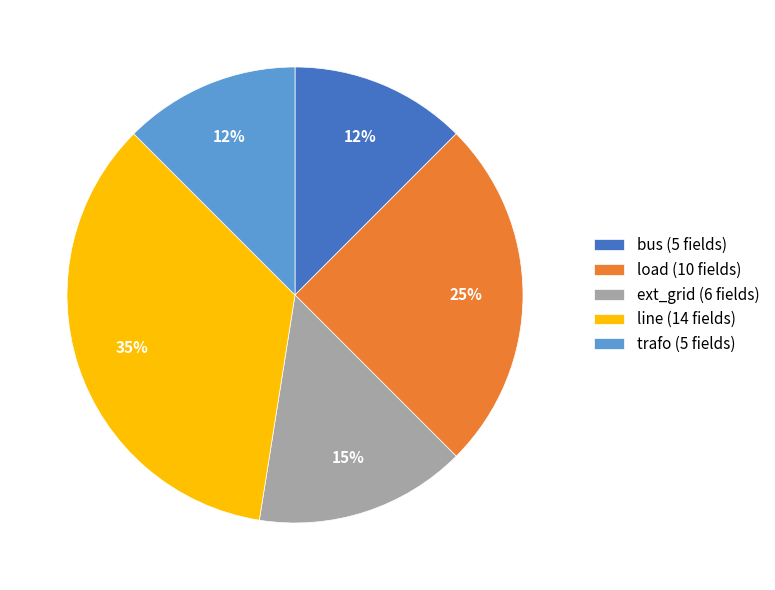

To the nearest percent, what is the average slice percentage?

20%